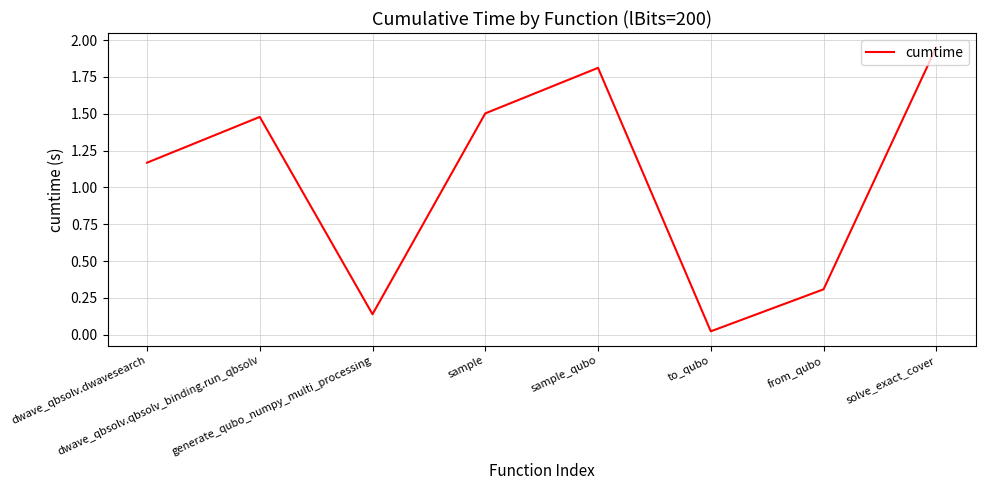

The chart shows a value of 1.1 at sample_qubo. True or false?

False